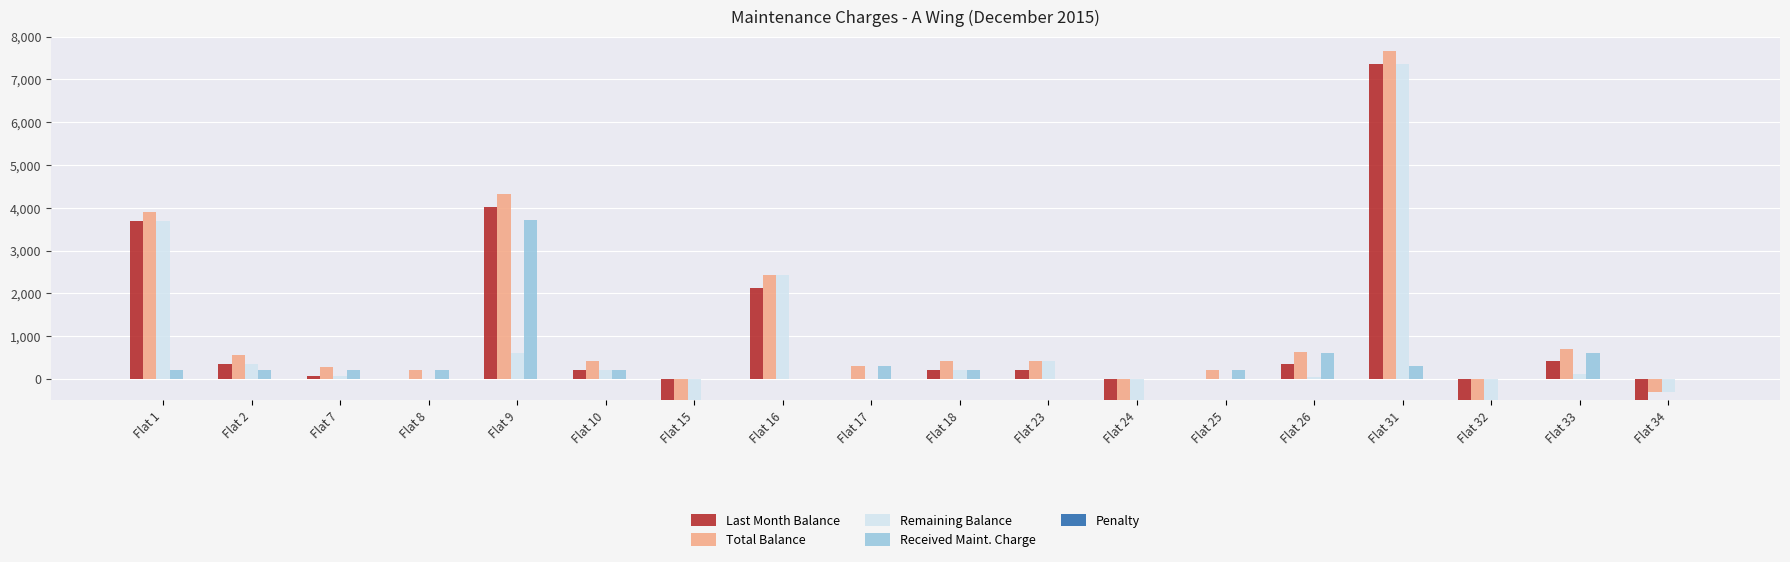

List the labels in order of Remaining Balance value, smallest first.

Flat 24, Flat 15, Flat 32, Flat 34, Flat 8, Flat 17, Flat 25, Flat 26, Flat 7, Flat 33, Flat 18, Flat 10, Flat 2, Flat 23, Flat 9, Flat 16, Flat 1, Flat 31